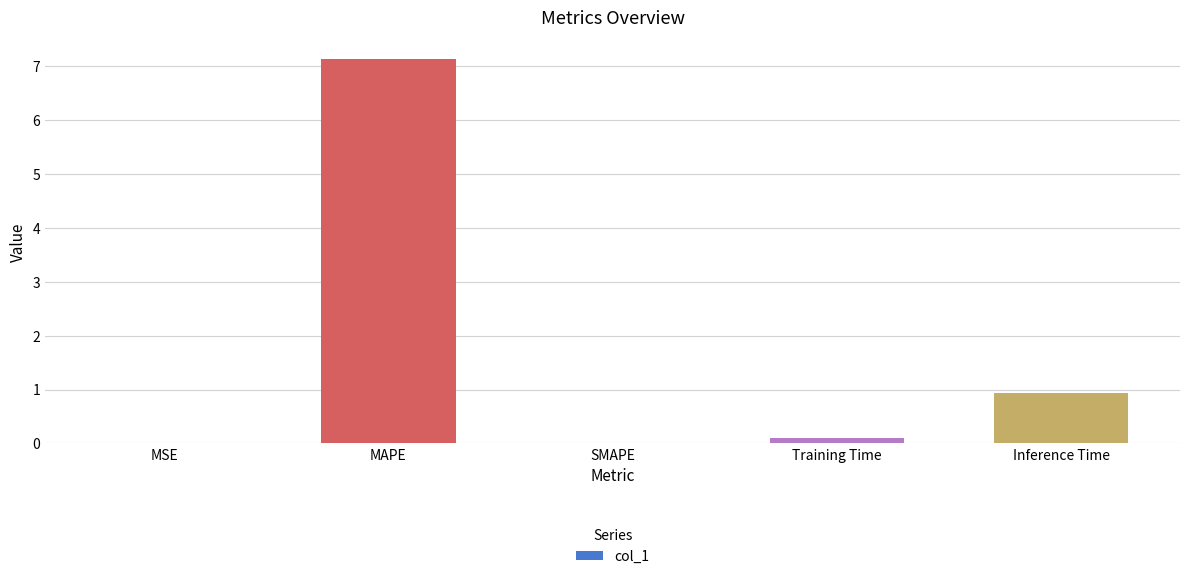

What is the average value?

1.6